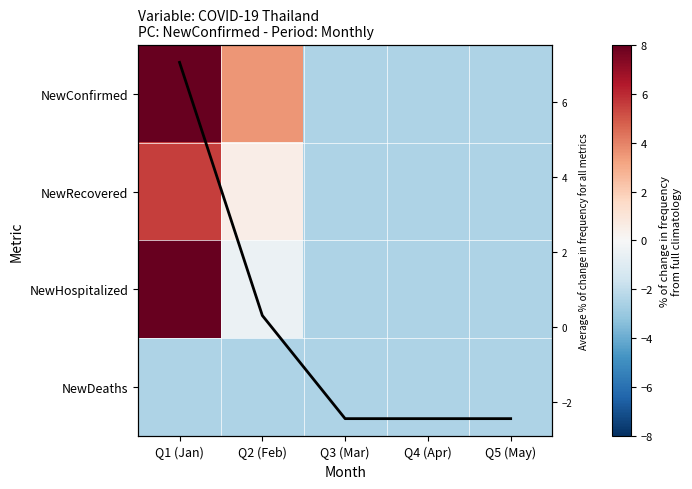

At Q2 (Feb), list the series in order from smallest to largest.

NewDeaths, NewHospitalized, Average % change, NewRecovered, NewConfirmed